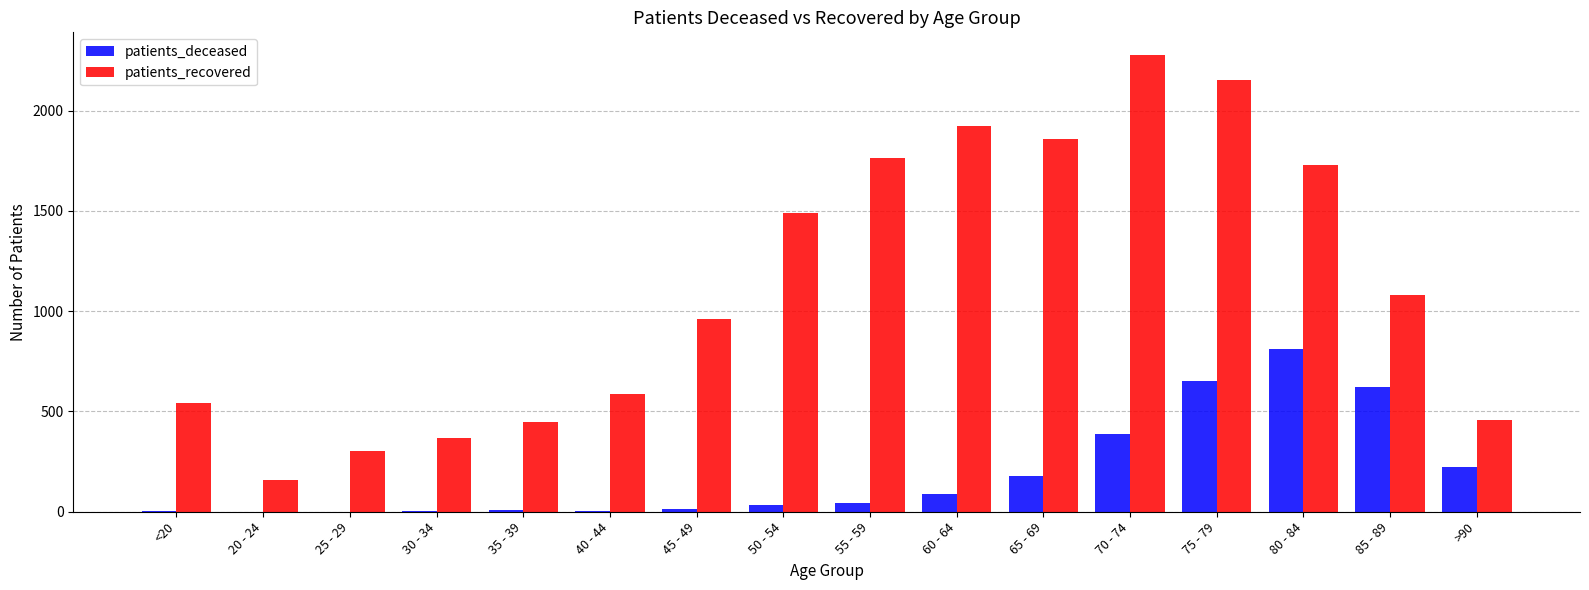

At which category is the sum across all series the highest?

75 - 79